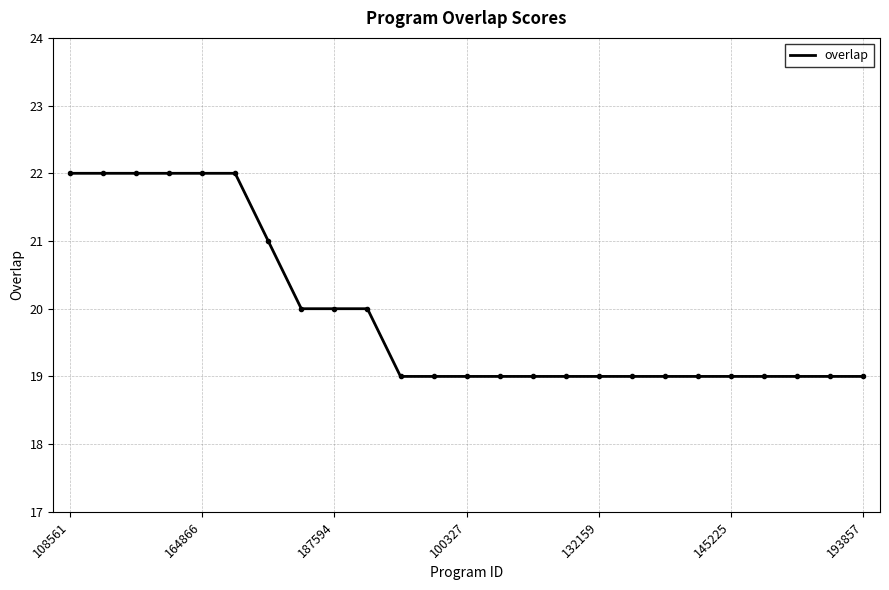

What is the maximum value shown in the chart?

22